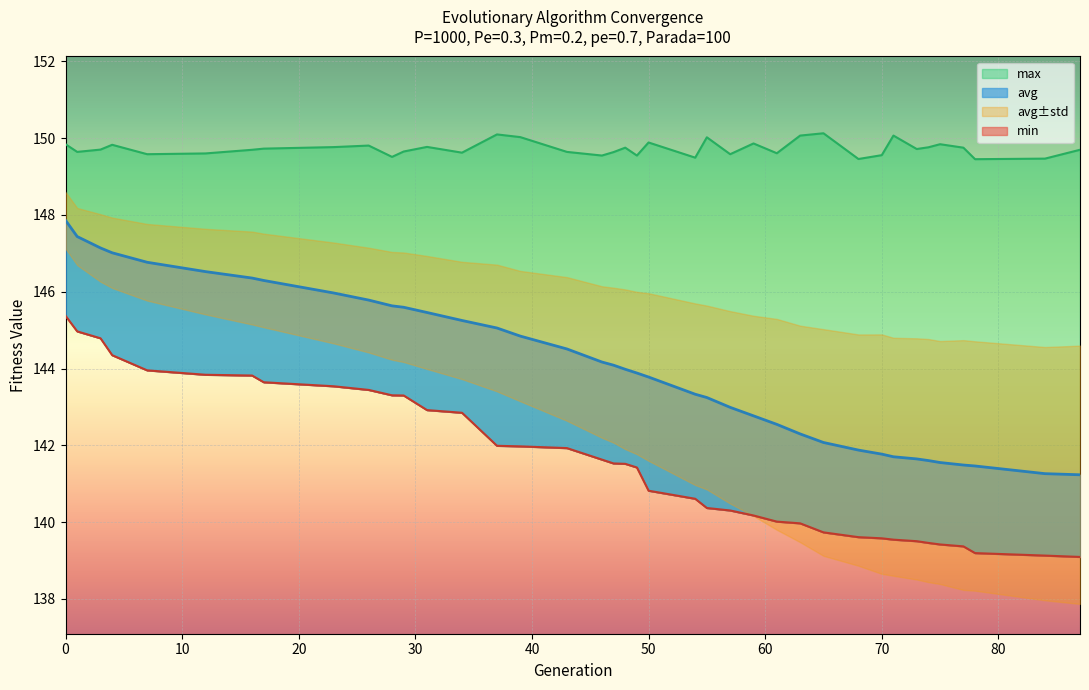

Where is max nearest to the value 149?

78